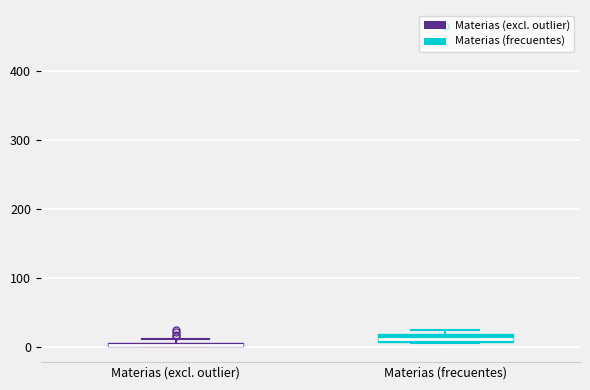

Where is the upper edge of the box for Materias (frecuentes) on the y-axis? The values are not printed on the chart, so give them approximately, as read against the axis.

20